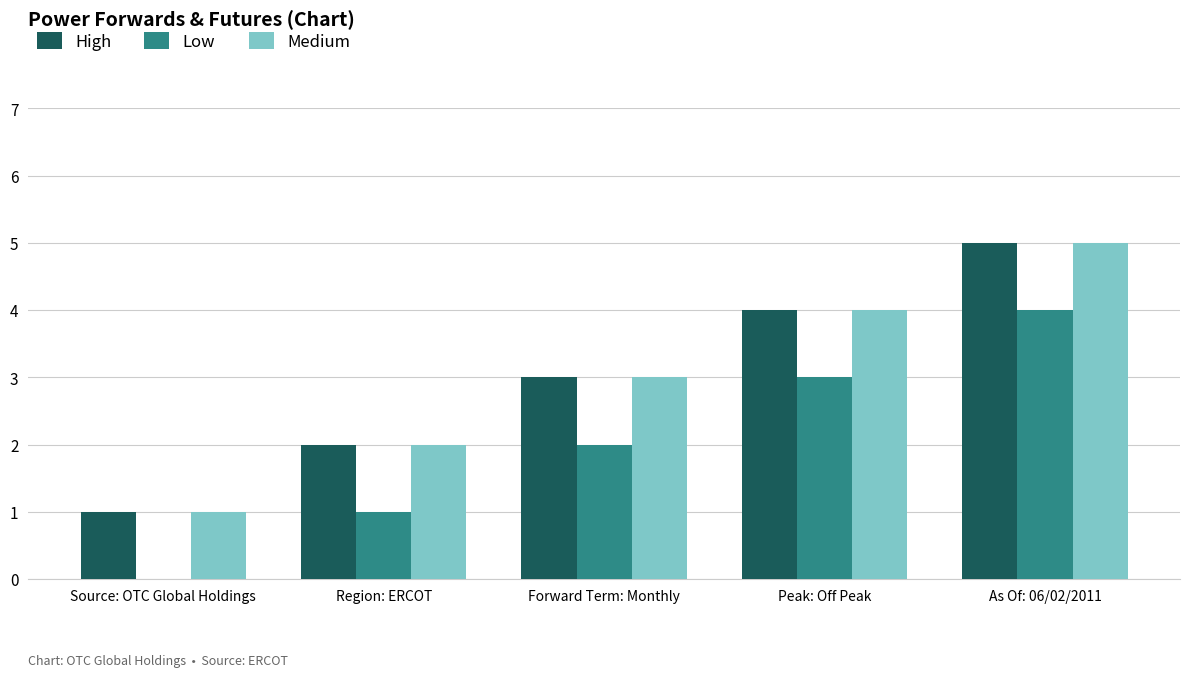

What is the maximum value shown in the chart?

5